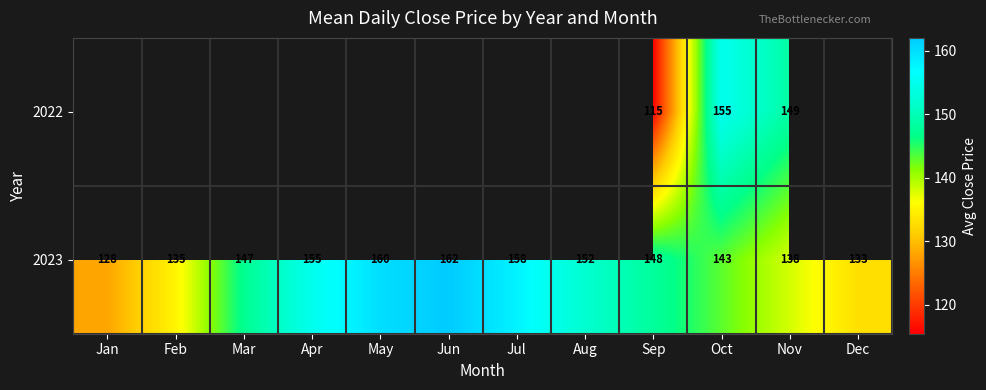

What is the difference between the second highest and second lowest values in the 2023 series?

27.0